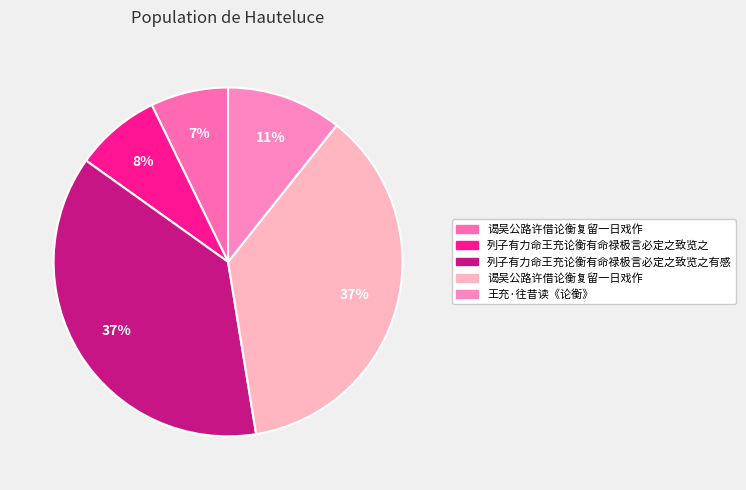

How many segments does this pie chart have?

5